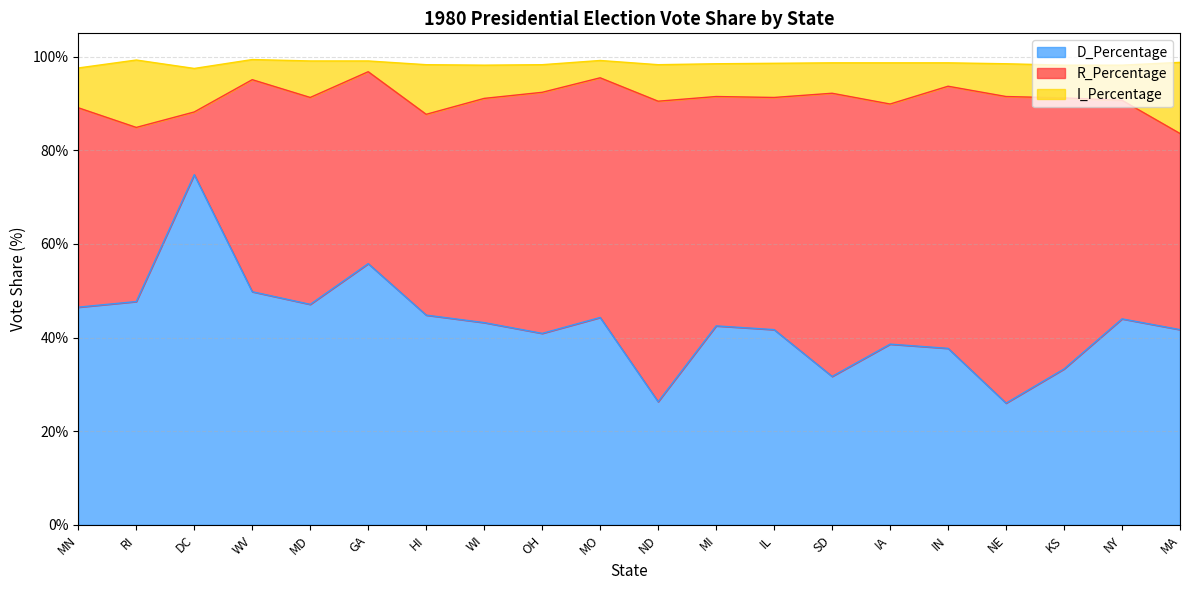

True or false: D_Percentage and I_Percentage cross at least once.

False